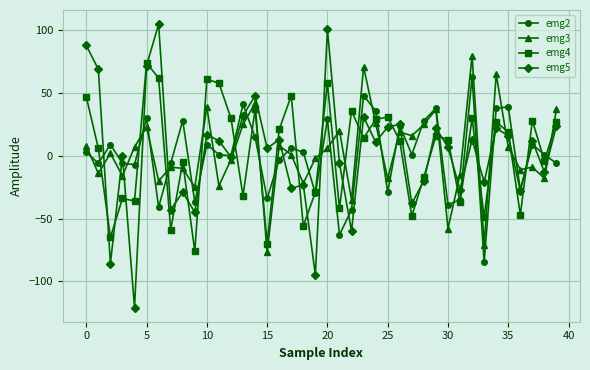

What is the minimum value for emg3?

-77